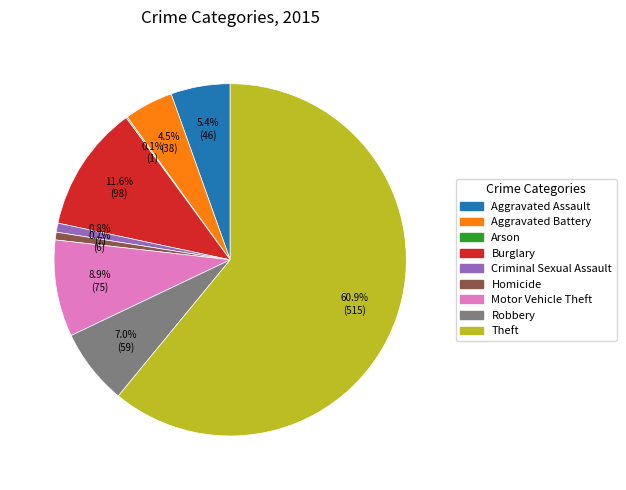

Do Burglary and Homicide together represent more than half of the pie?

No